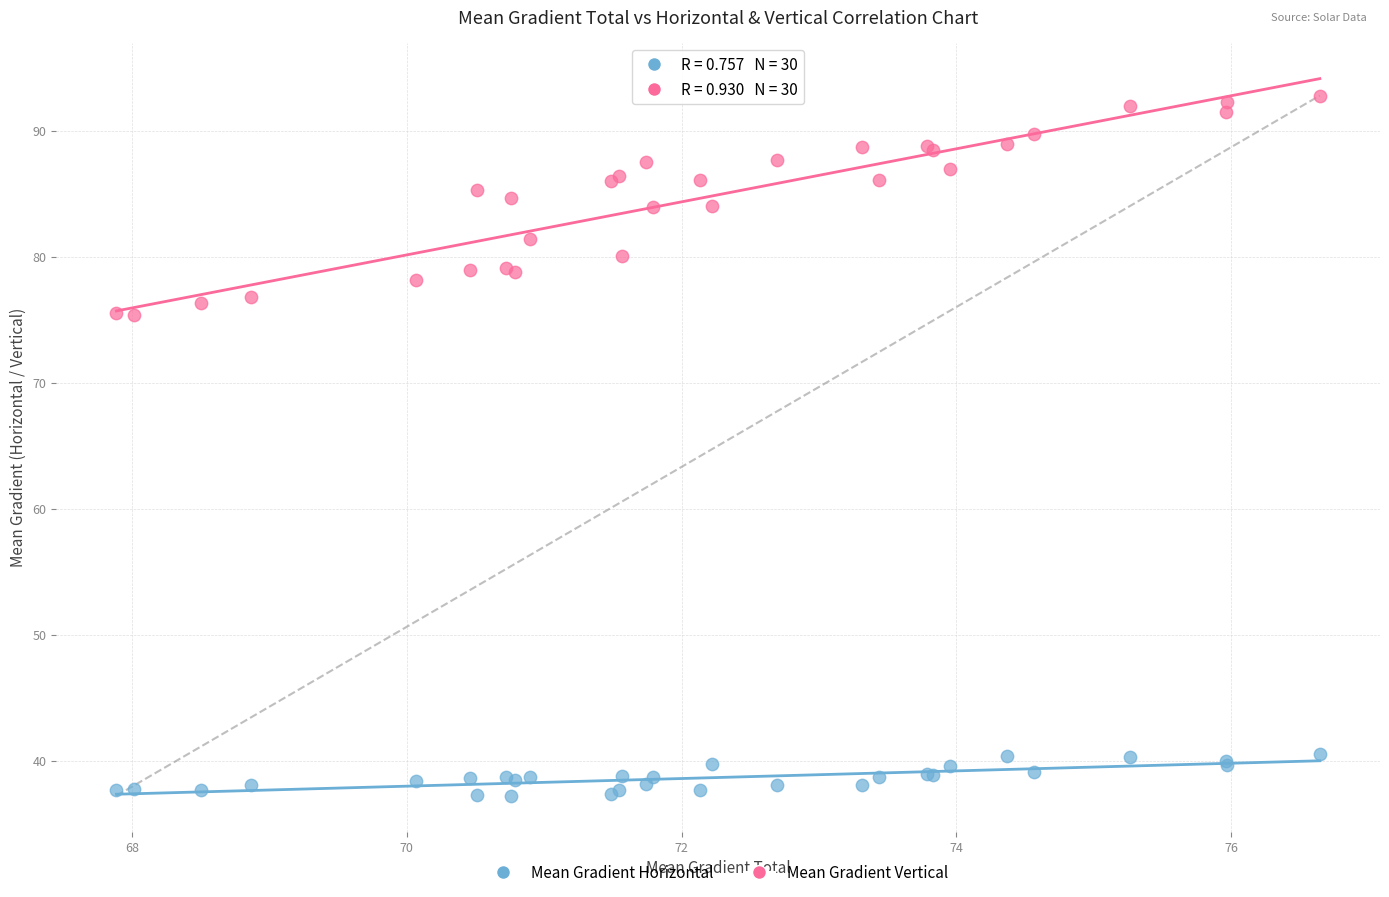

What is the X range (max minus min) for the scatter plot?

8.8